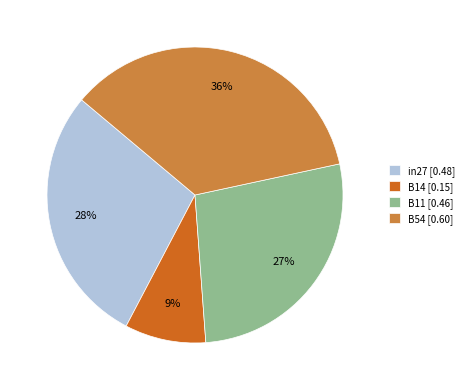

Do B14 [0.15] and in27 [0.48] together represent more than half of the pie?

No